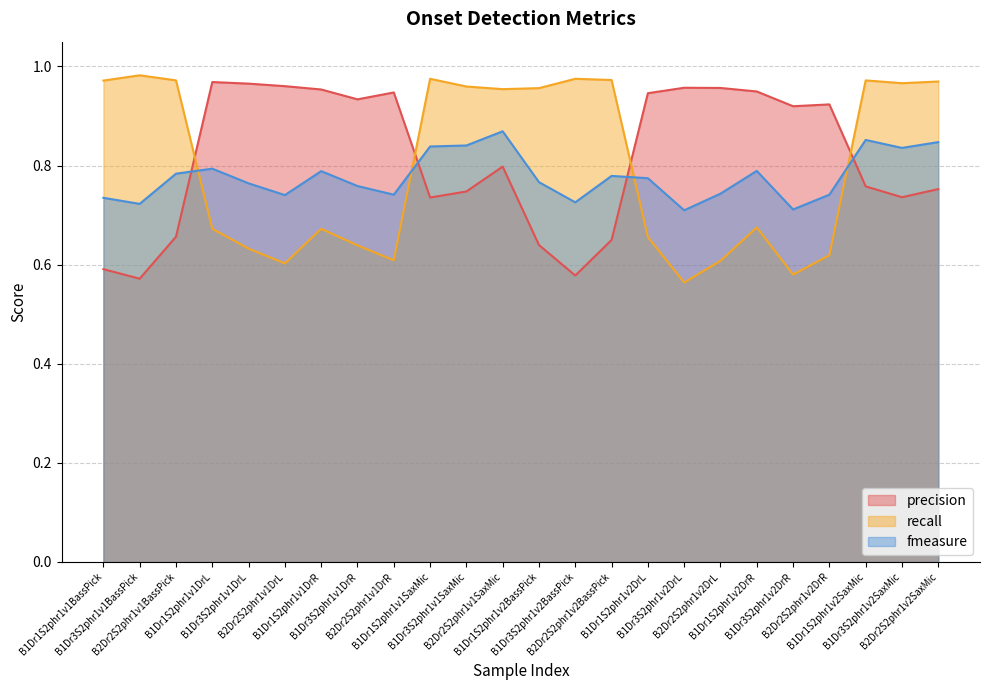

What is the highest value of the recall series?

1.0